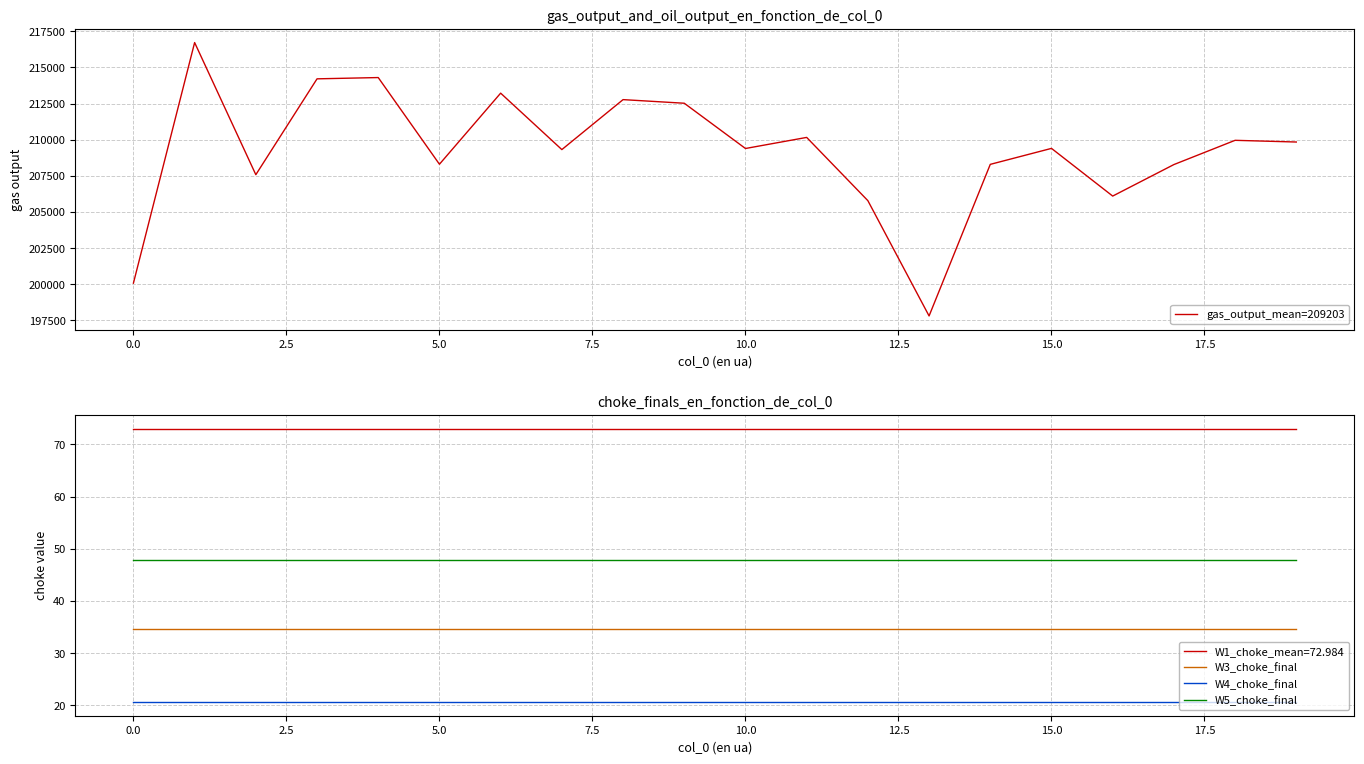

What is the label of the 15th point from the left?

14